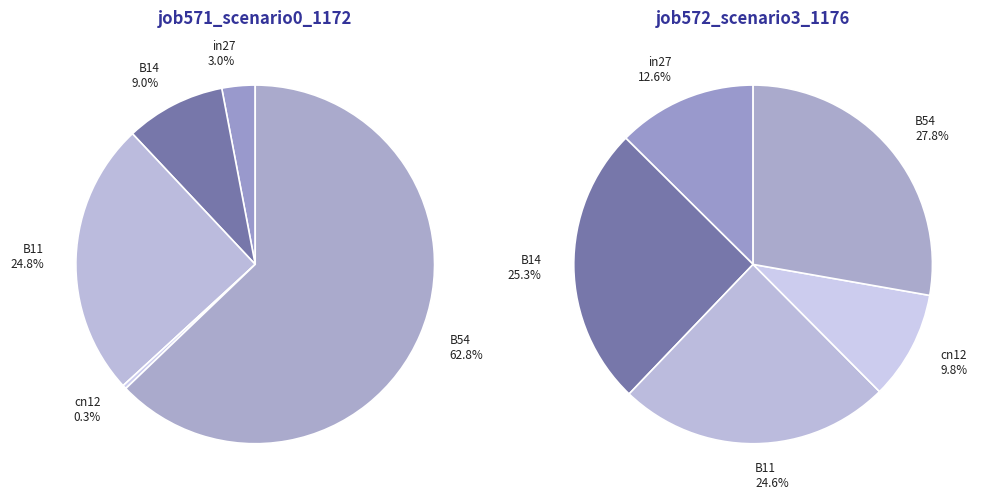

What is the smallest slice in the pie chart?

cn12